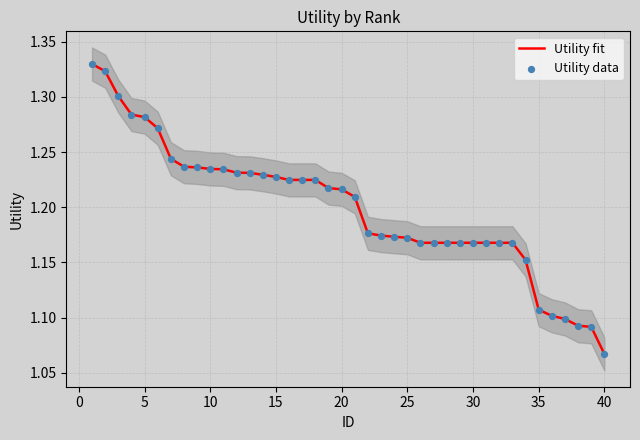

At which label is Utility fit closest to 1?

40